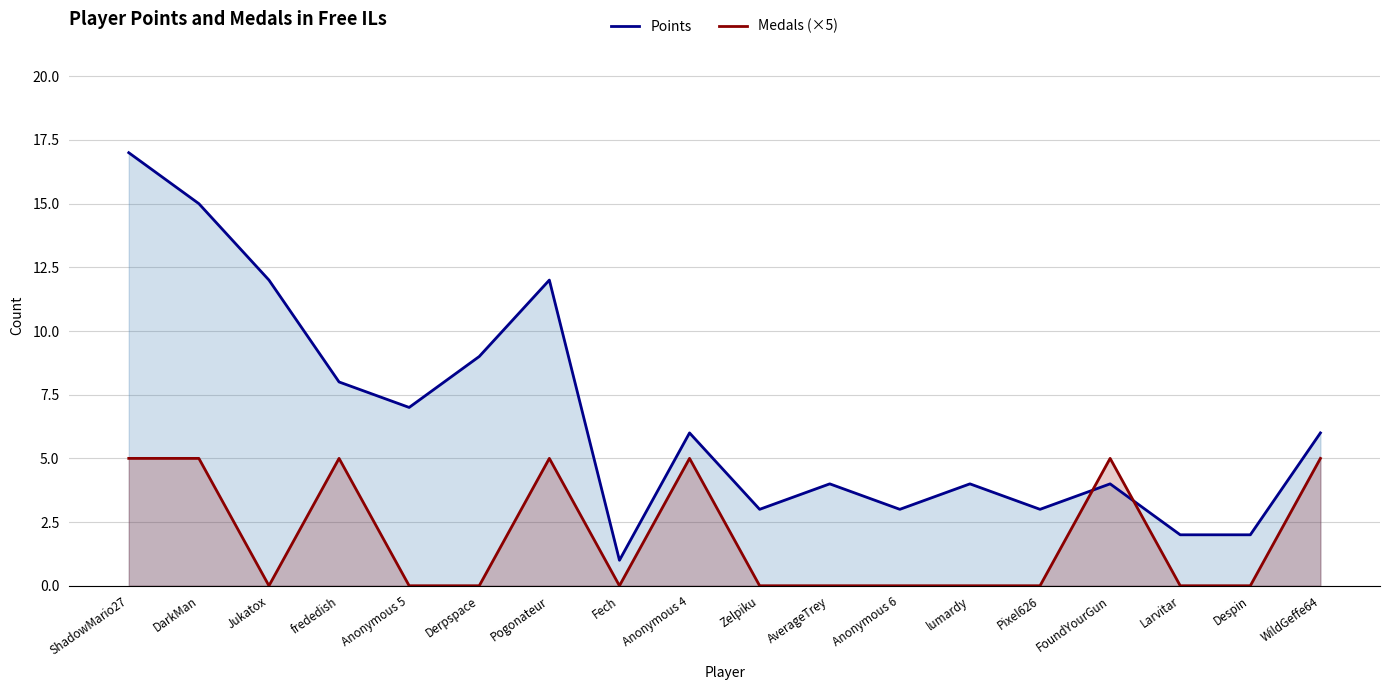

Count the number of categories in the chart.

18